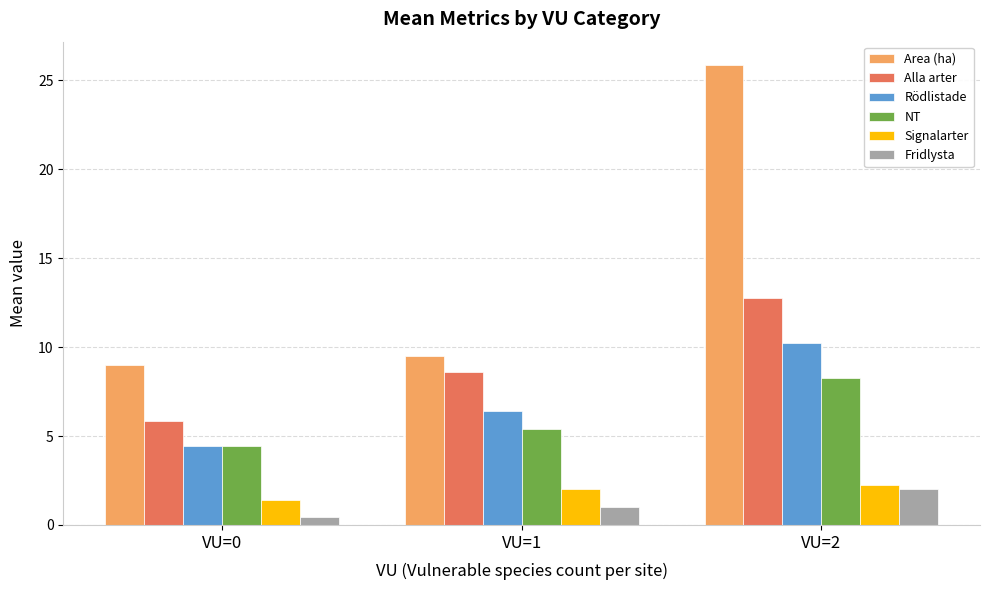

What is the value of the Alla arter bar at the 3rd from the left?

12.8